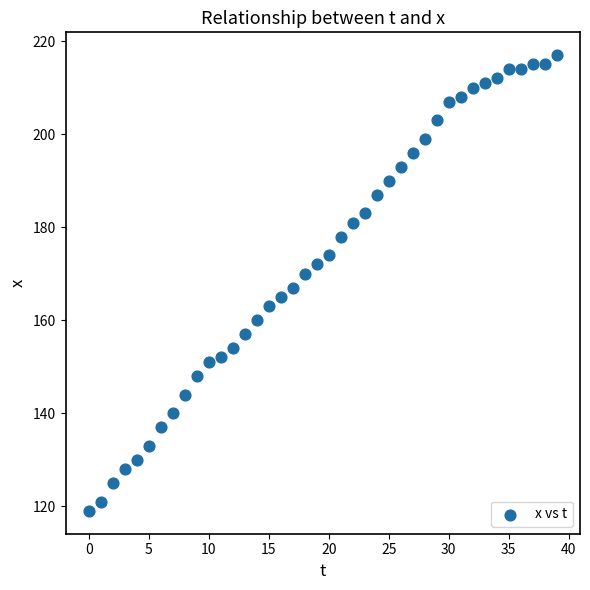

What is the range of Y values (max minus min)?

98